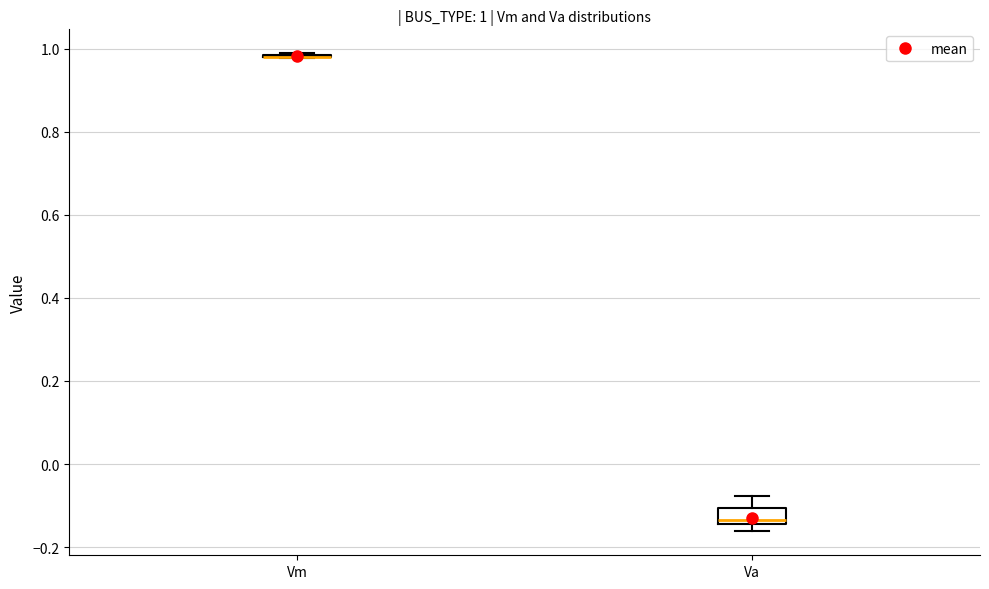

Comparing the boxes themselves (not the whiskers), which one is the tallest?

Va